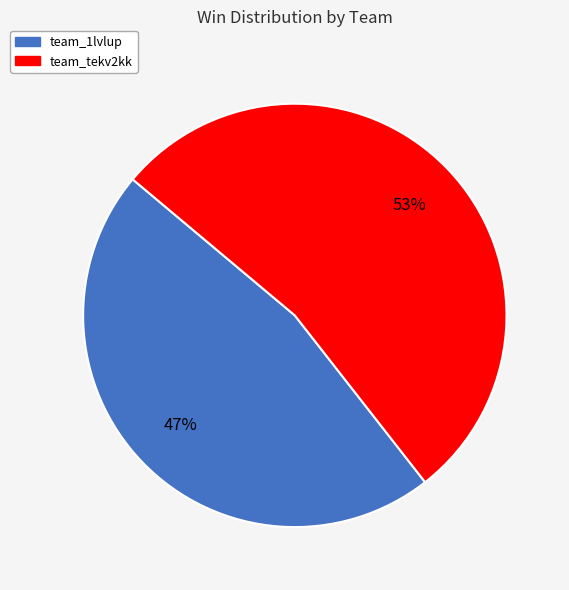

Rank the categories by value from lowest to highest.

team_1lvlup, team_tekv2kk